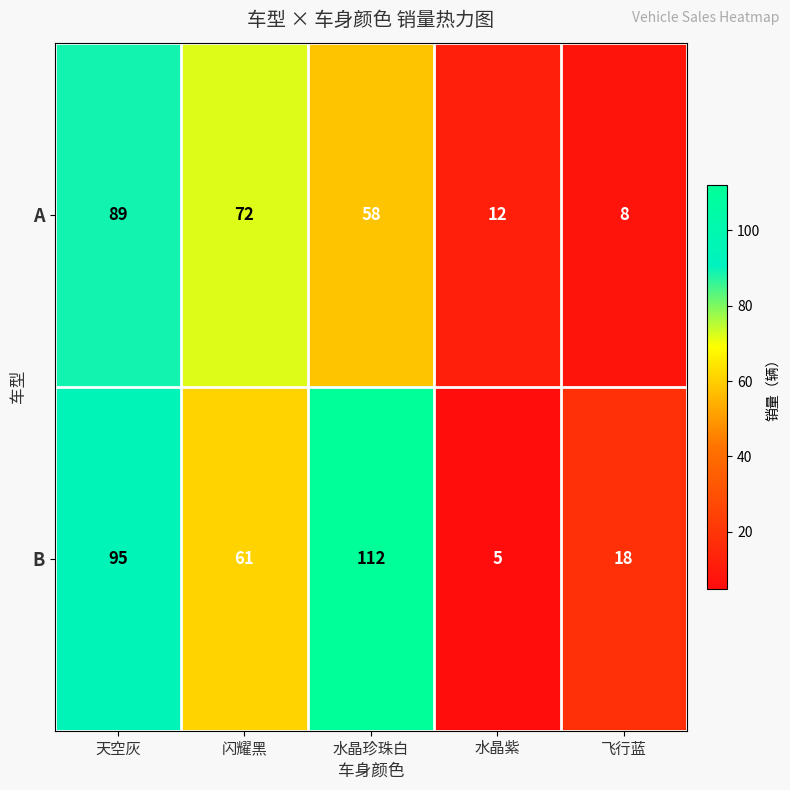

Is it true that A equals 115 at 闪耀黑?

False